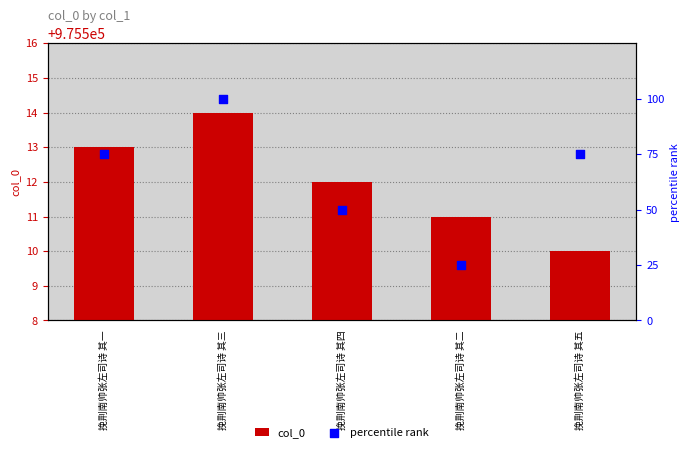

Is the value of col_0 at 挽荆南帅张左司诗 其二 greater than the value of percentile rank at 挽荆南帅张左司诗 其五?

Yes